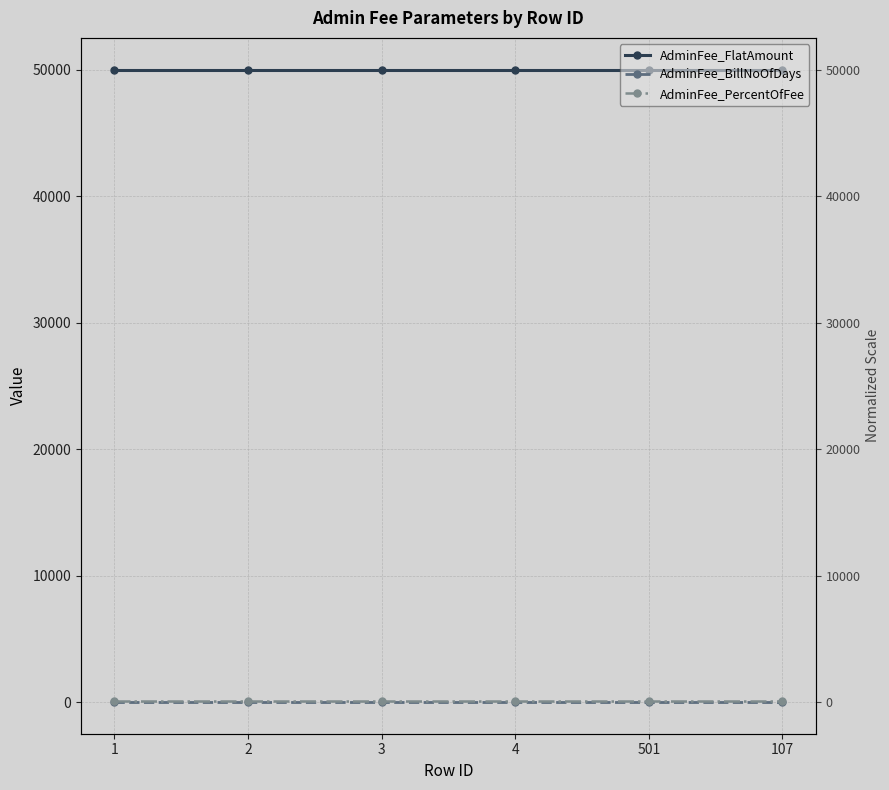

What is the total value across all series at 2?

50110